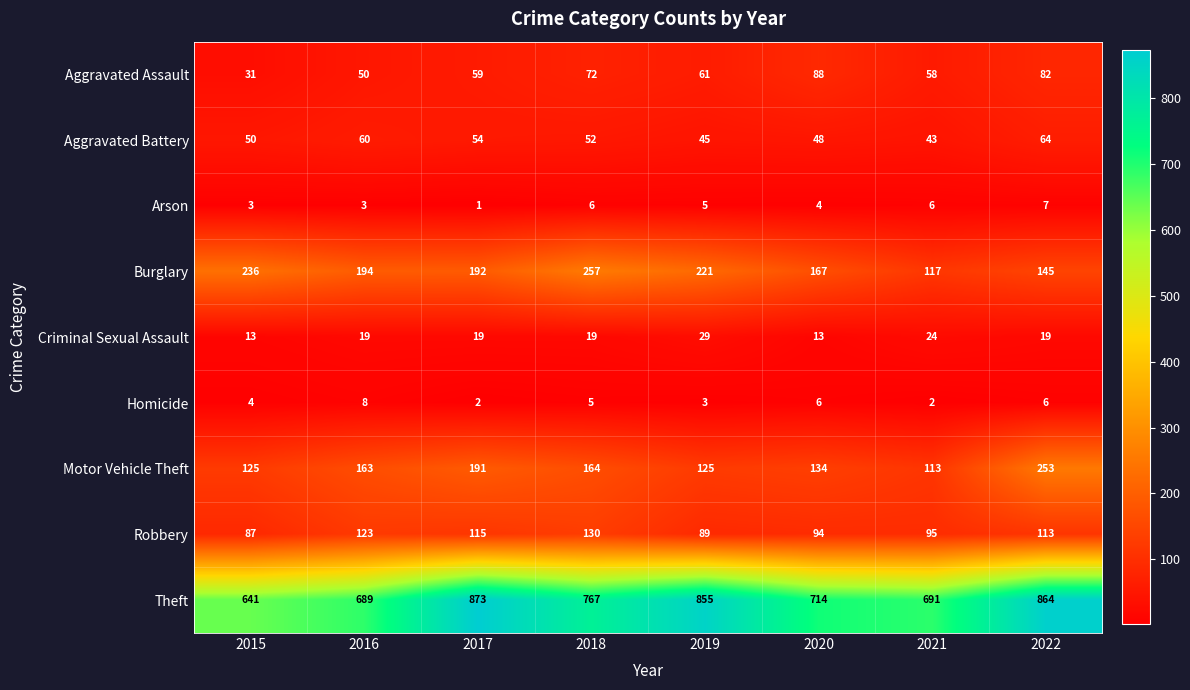

Rank the series by their maximum value, from highest to lowest.

Theft, Burglary, Motor Vehicle Theft, Robbery, Aggravated Assault, Aggravated Battery, Criminal Sexual Assault, Homicide, Arson